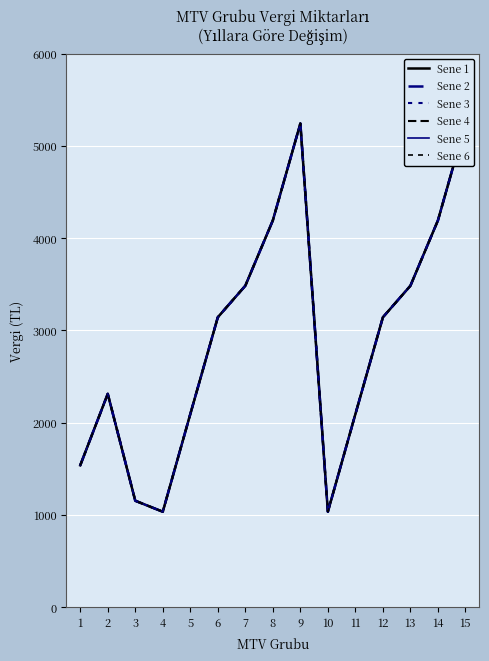

Rank the series at 11 from highest to lowest value.

Sene 1, Sene 2, Sene 3, Sene 4, Sene 5, Sene 6